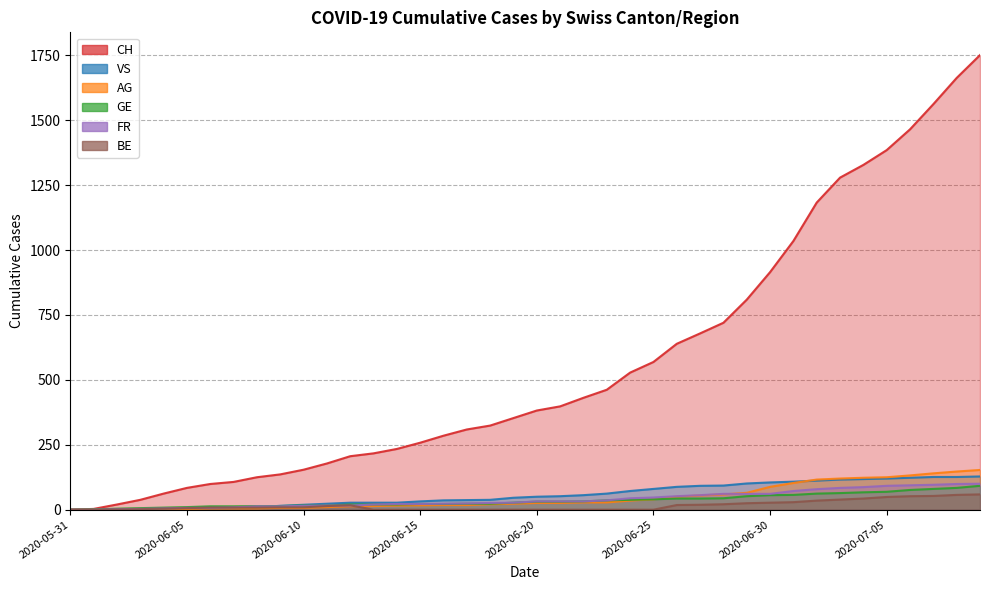

What is the label of the 29th point from the left?

2020-06-28